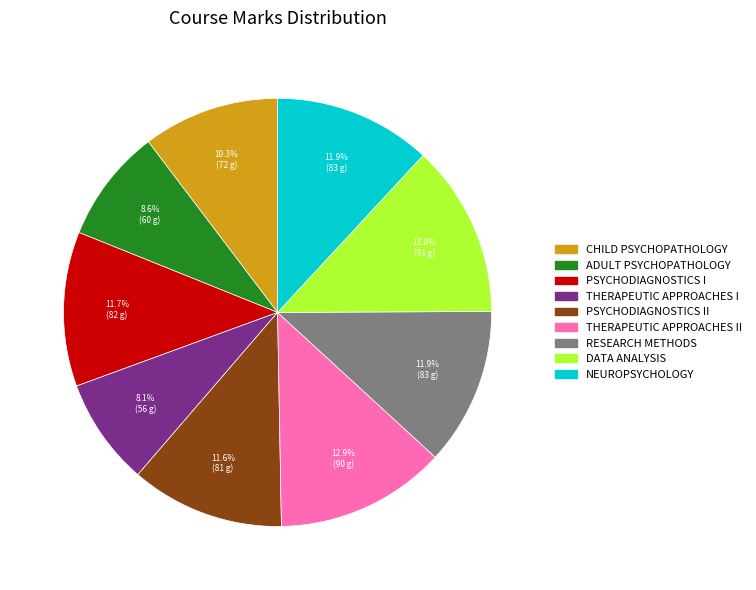

How many slices are in this pie chart?

9